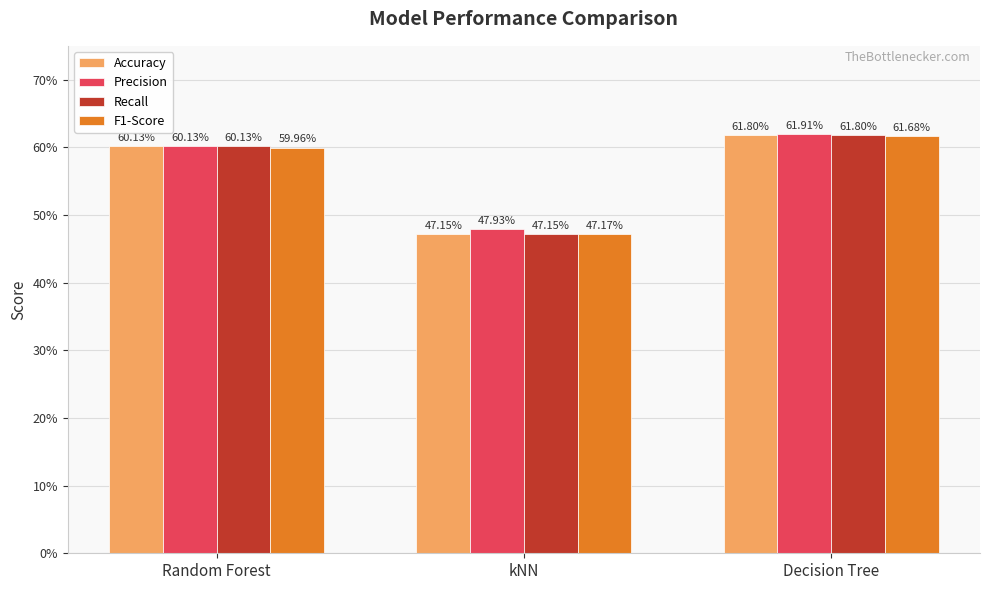

What is the sum of the Precision values at Random Forest and kNN?

1.1